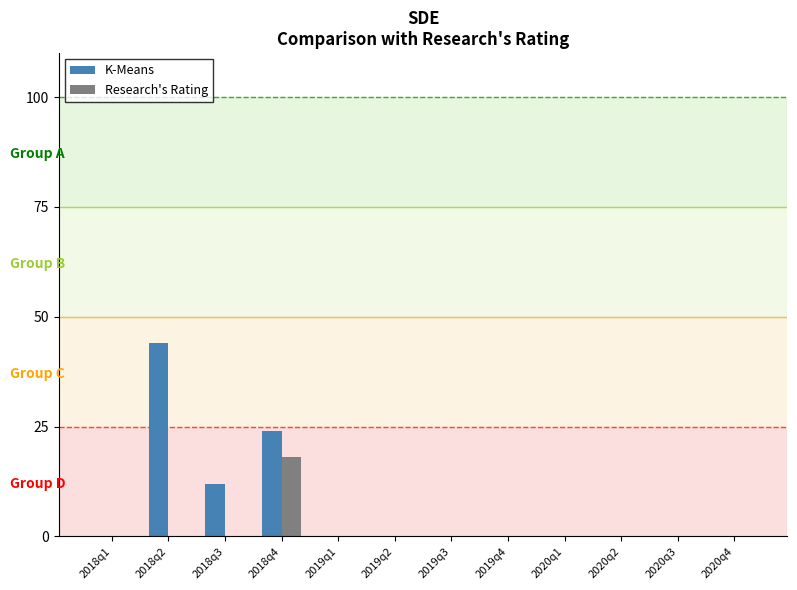

What is the sum of all Research's Rating values?

18